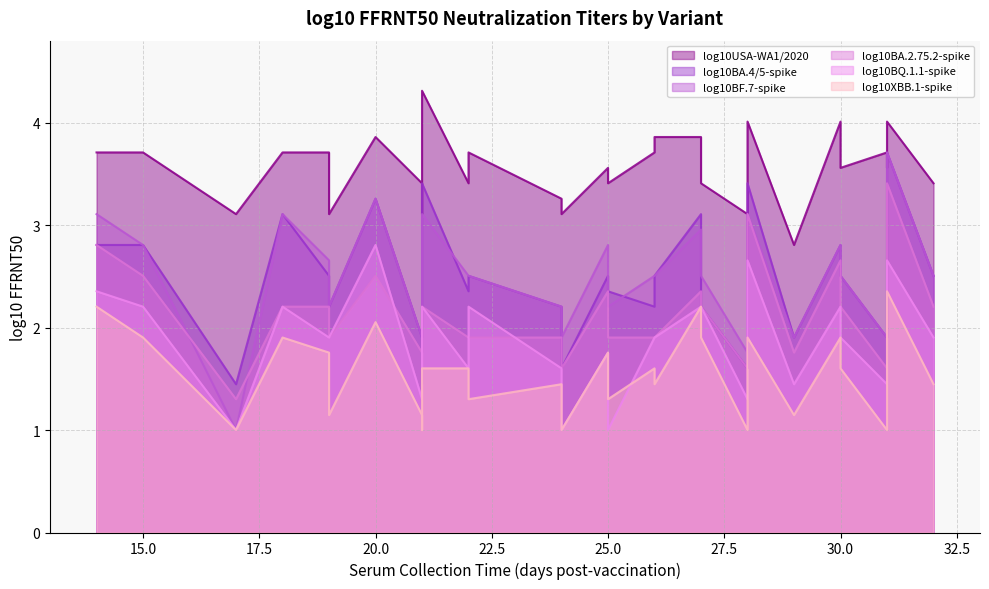

Rank the categories by log10BF.7-spike value from highest to lowest.

31, 20, 14, 18, 21, 28, 27, 15, 25, 30, 19, 22, 22, 26, 26, 30, 32, 27, 31, 24, 19, 25, 21, 24, 29, 31, 28, 21, 17